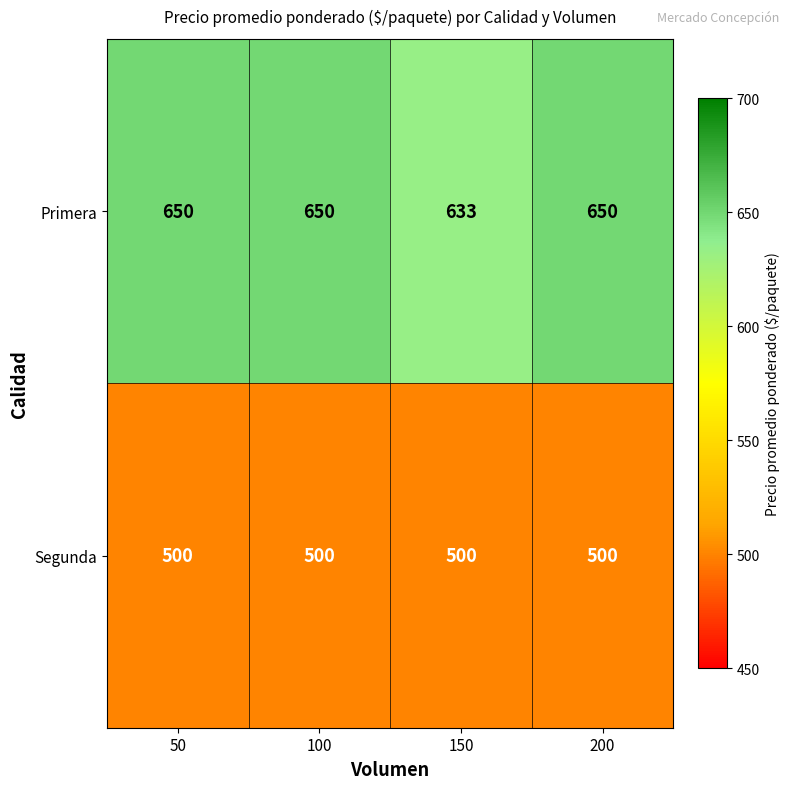

The Segunda series shows 500 at 200. True or false?

True